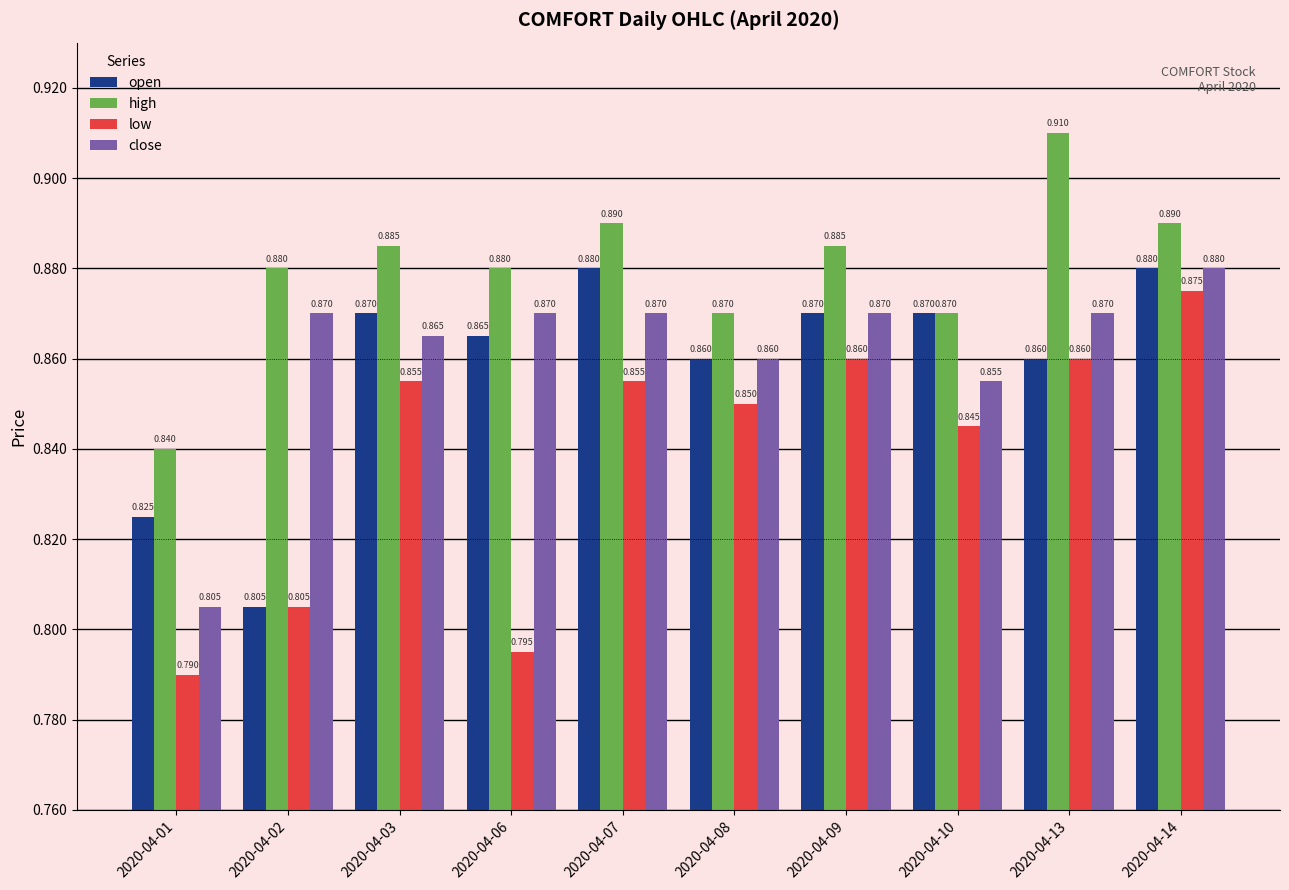

Which series has the largest total across all categories?

high